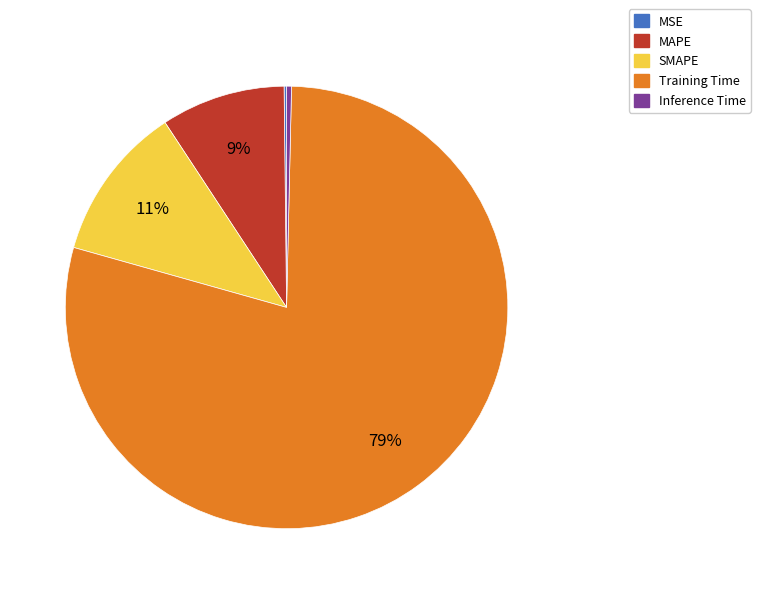

What is the majority slice?

Training Time